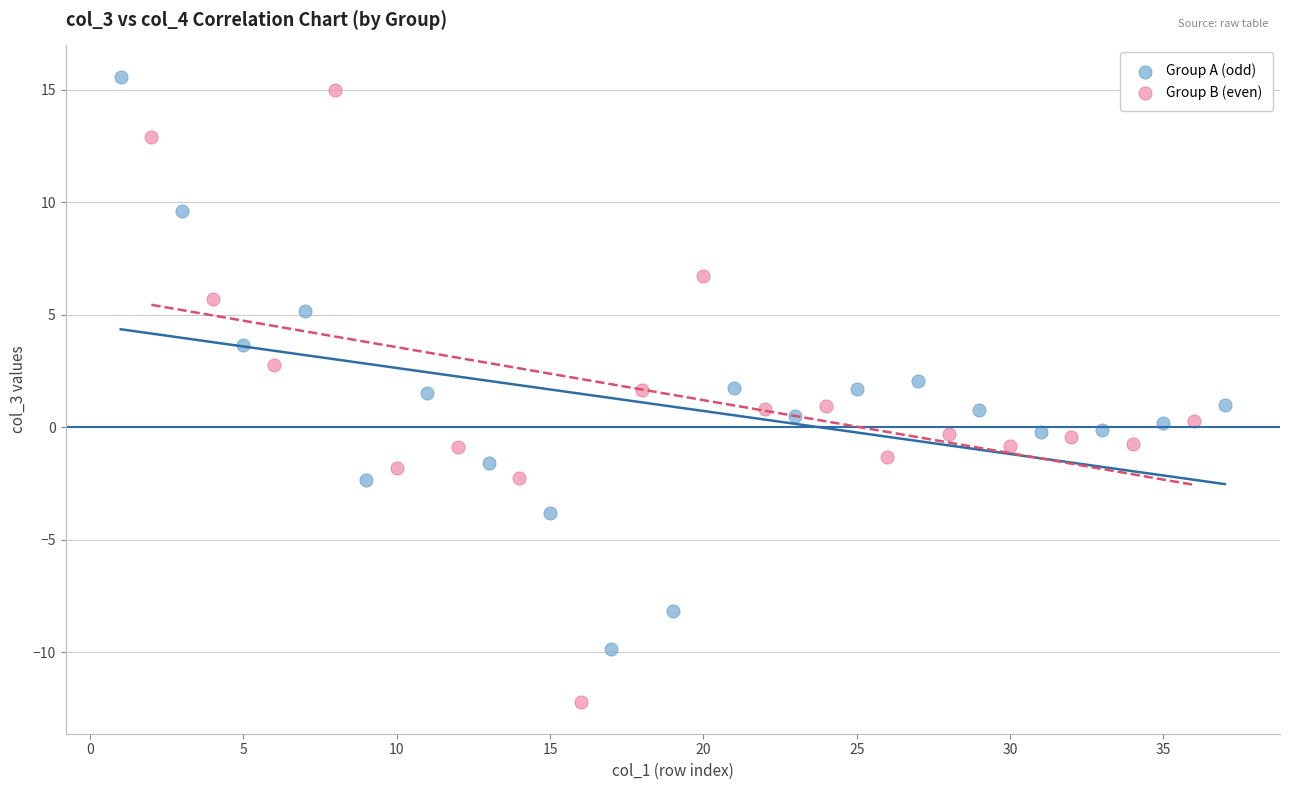

Which series has the largest Y range (max minus min)?

Group B (even)